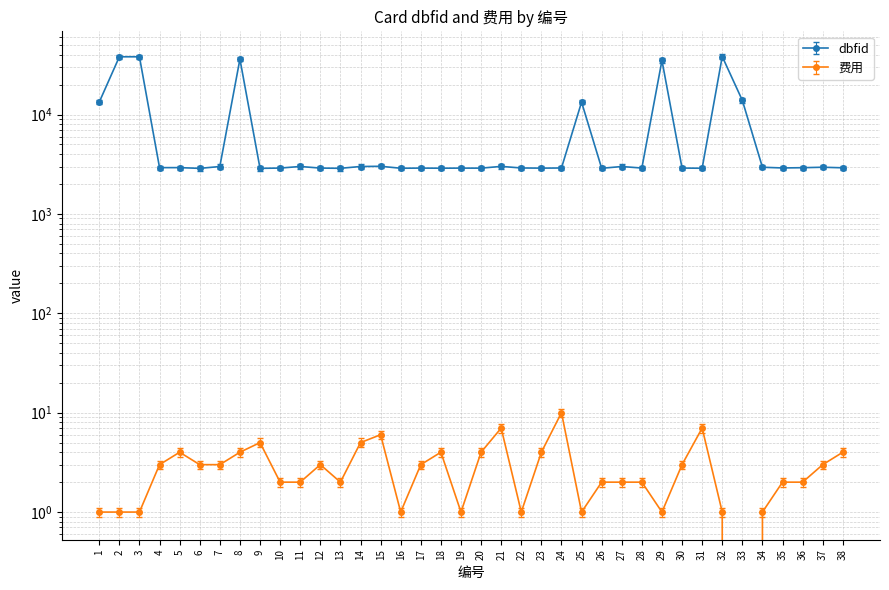

What is the sum of the dbfid values at 8 and 16?

38993